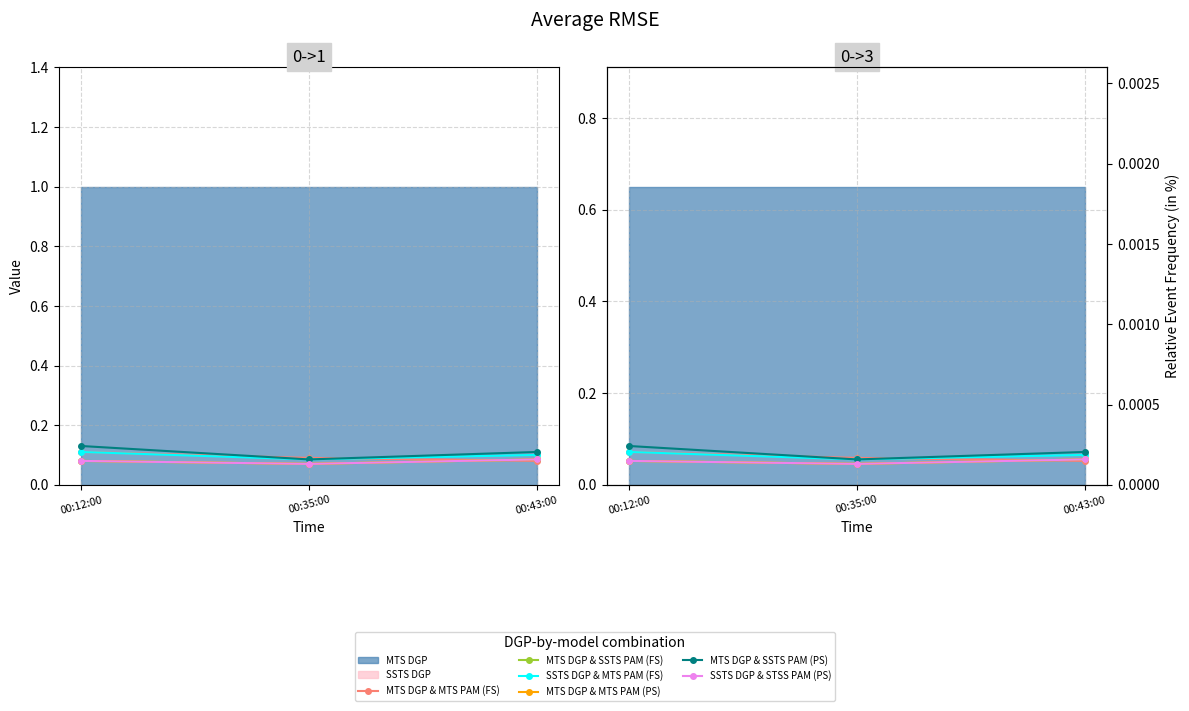

At how many categories does at least one series exceed 0?

3